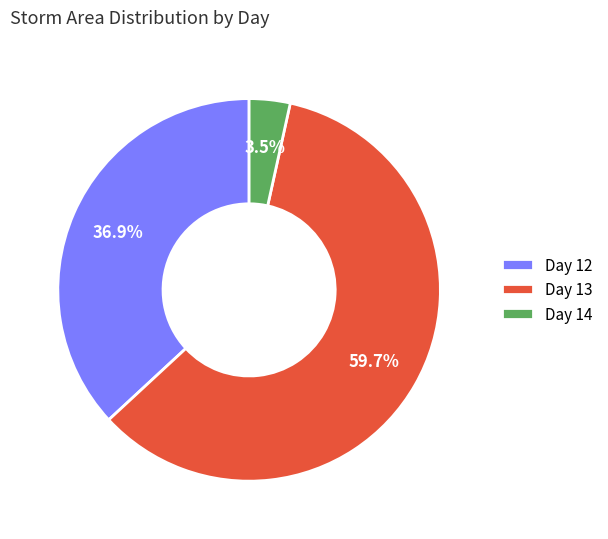

Which slice represents more than half of the pie?

Day 13